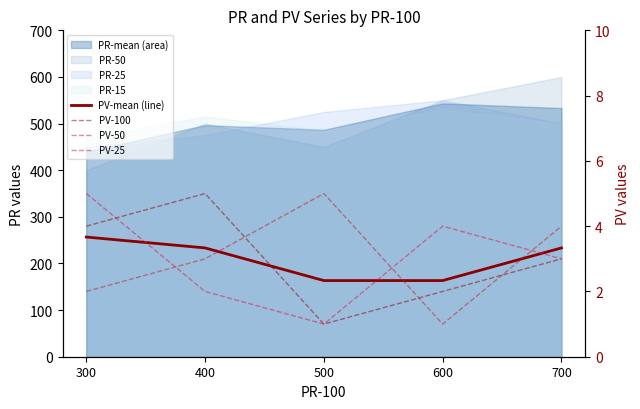

List the labels in order of PV-mean (line) value, largest first.

300, 400, 700, 500, 600